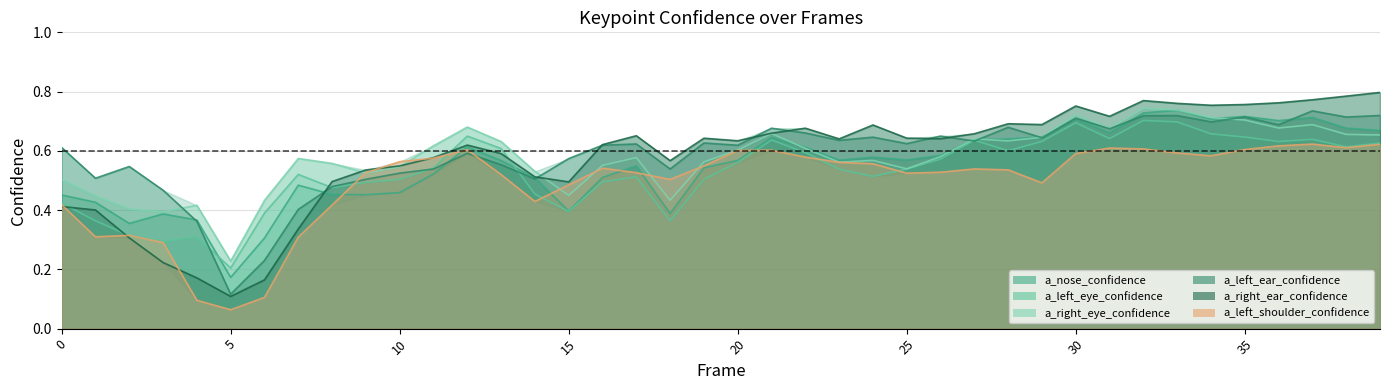

The value of a_right_ear_confidence at 28 is 1.0. True or false?

False